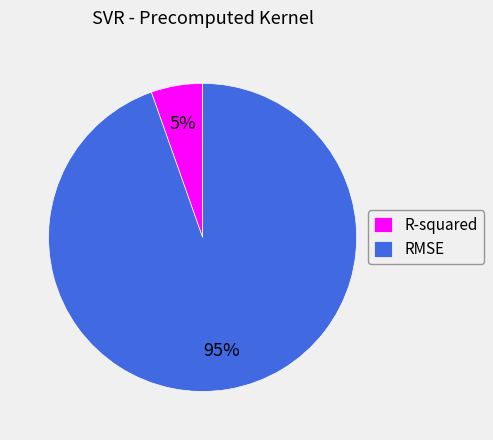

Is the sum of RMSE and R-squared greater than half?

Yes